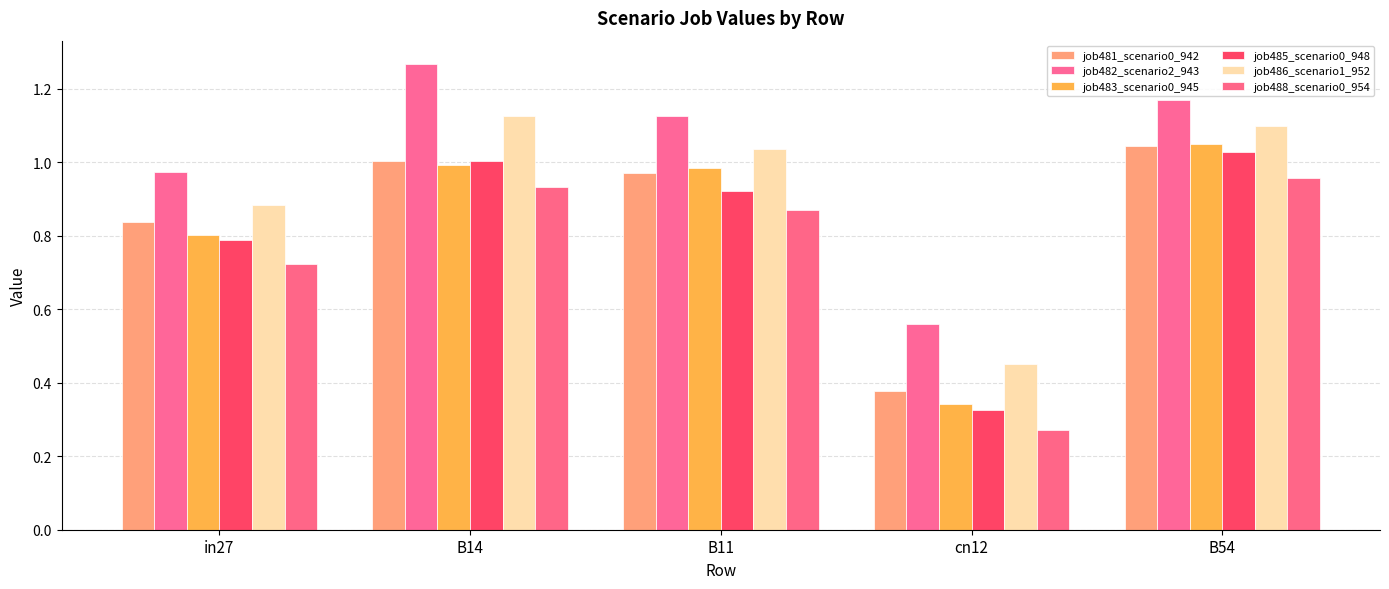

Are the bars grouped side by side (vs. stacked)?

Yes